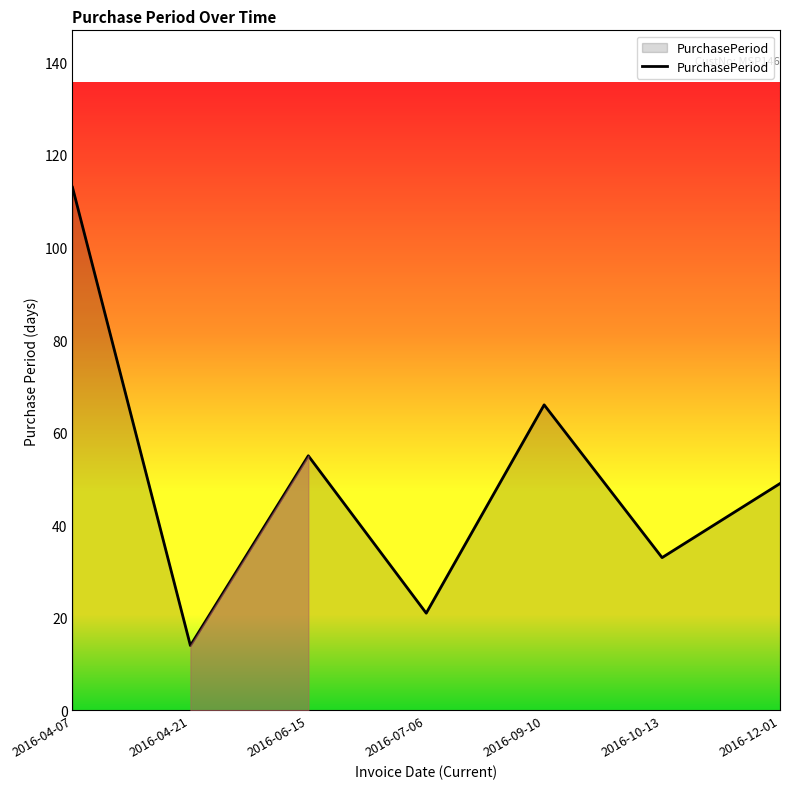

How many lines are shown in the chart?

1